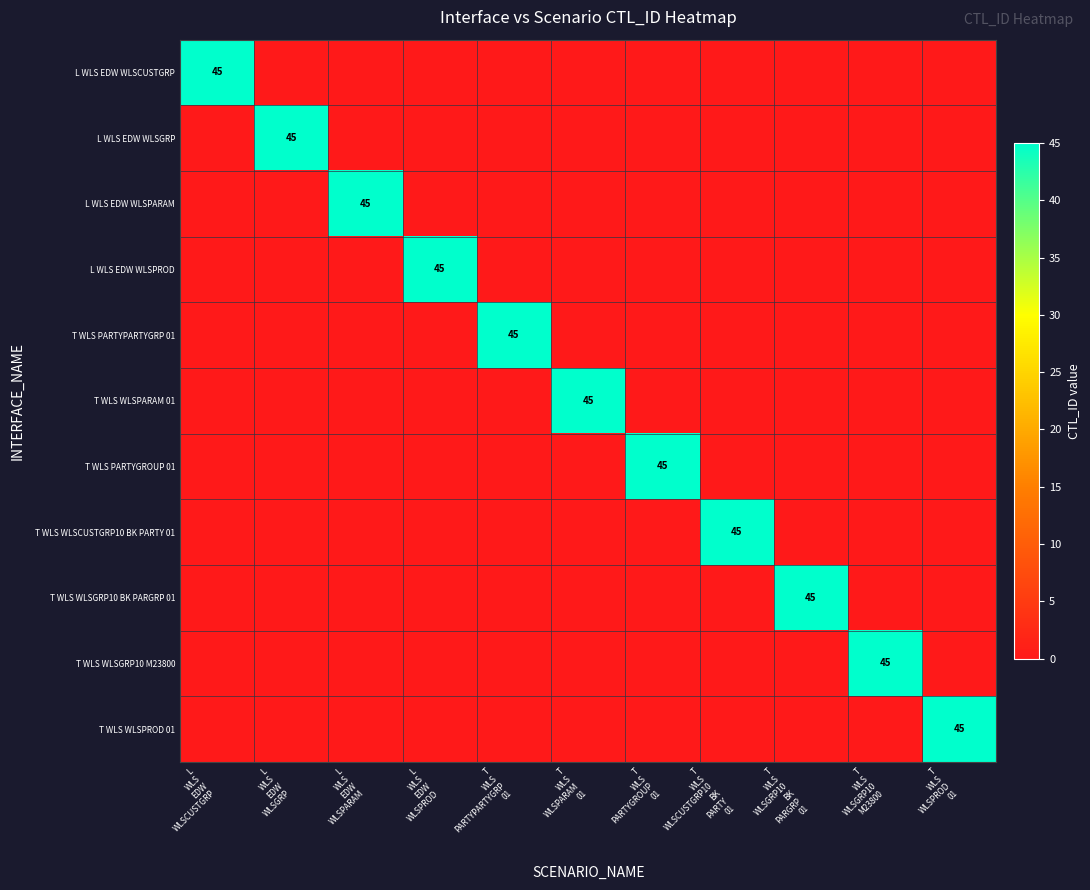

What is the average value of the L WLS EDW WLSPARAM series?

4